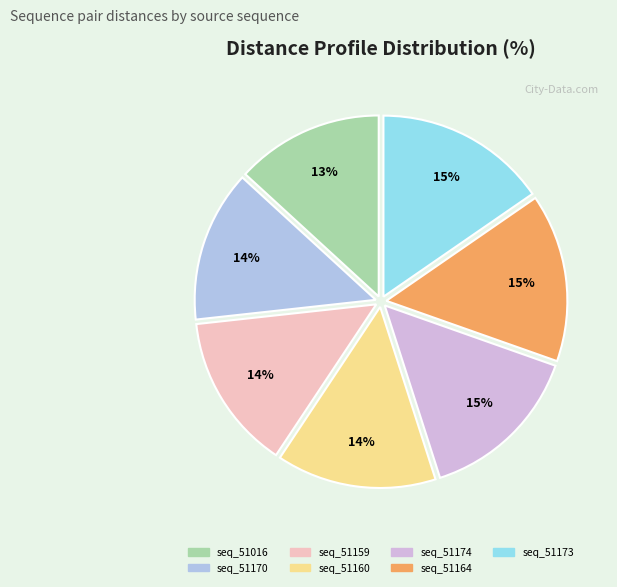

Count the number of slices in the pie.

7